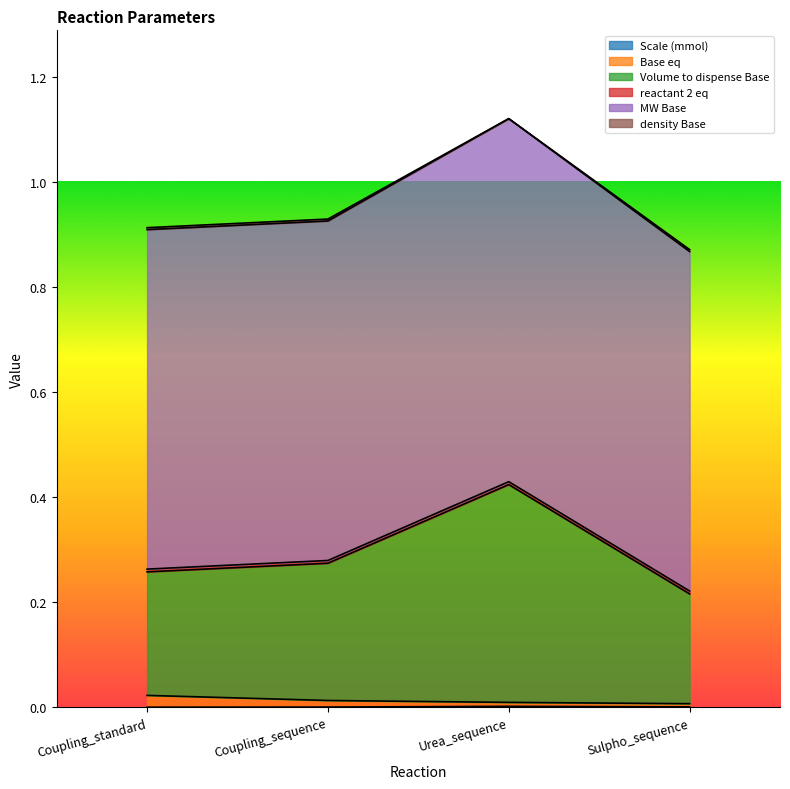

At which category is the sum across all series the highest?

Urea_sequence